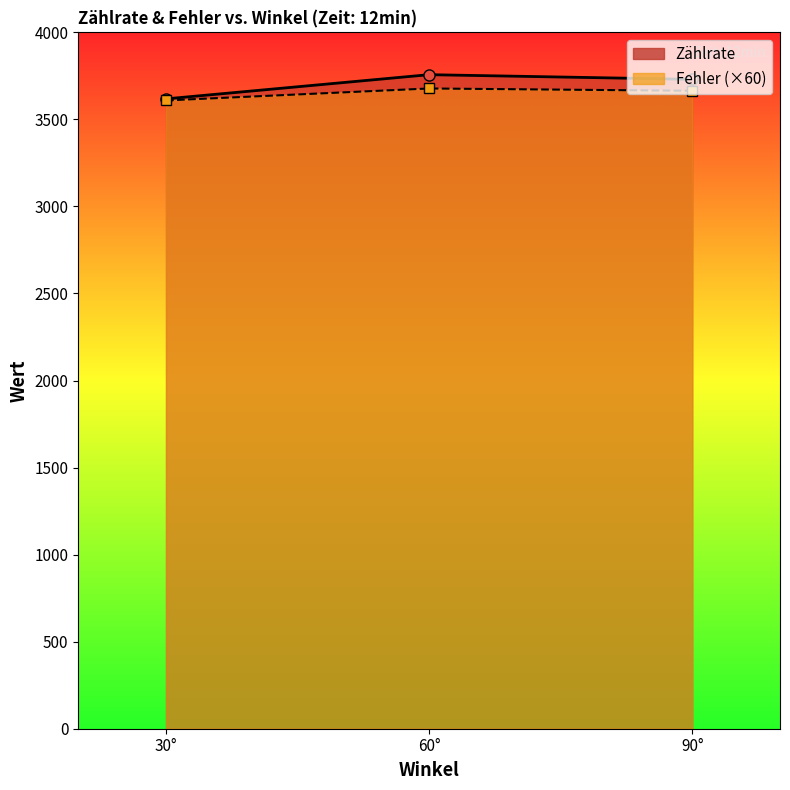

List the series in order of their peak value, highest first.

Zählrate, Fehler